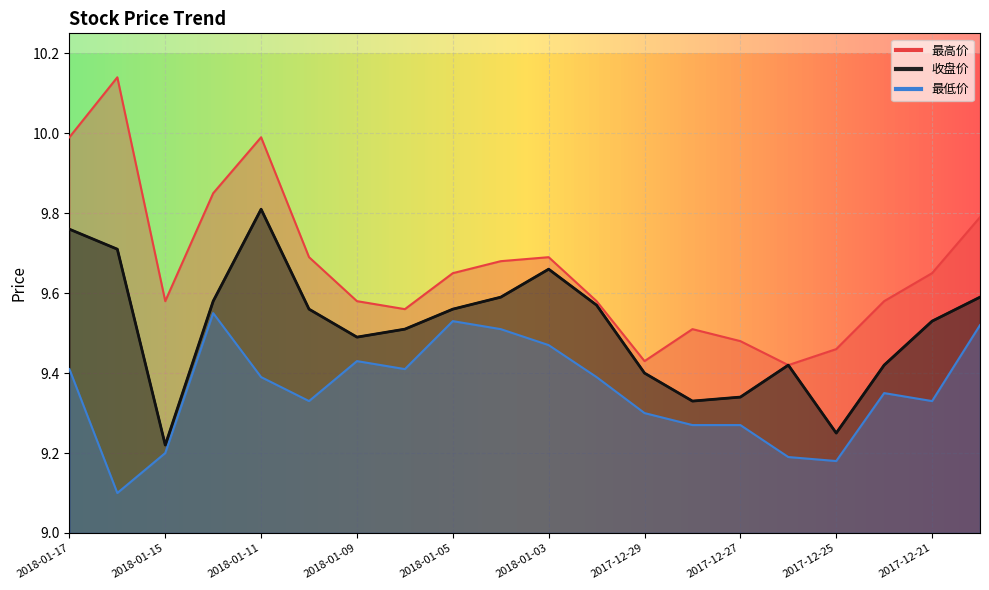

Where is the first local minimum for 最高价?

2018-01-15